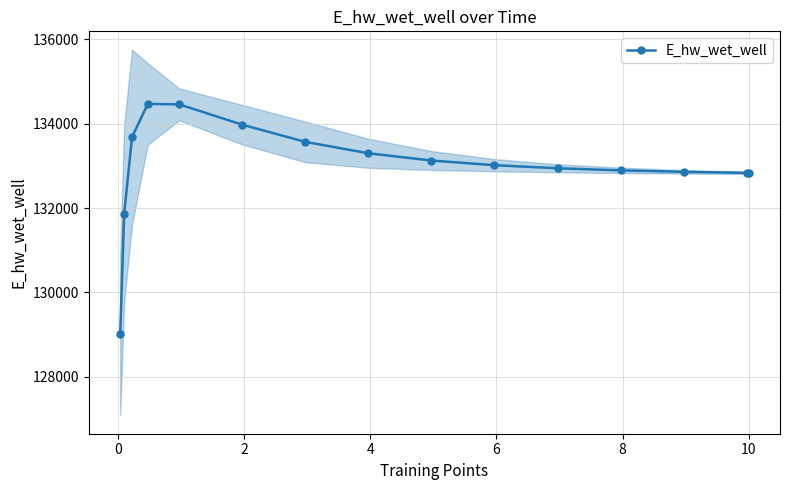

What is the minimum value shown in the chart?

129009.7